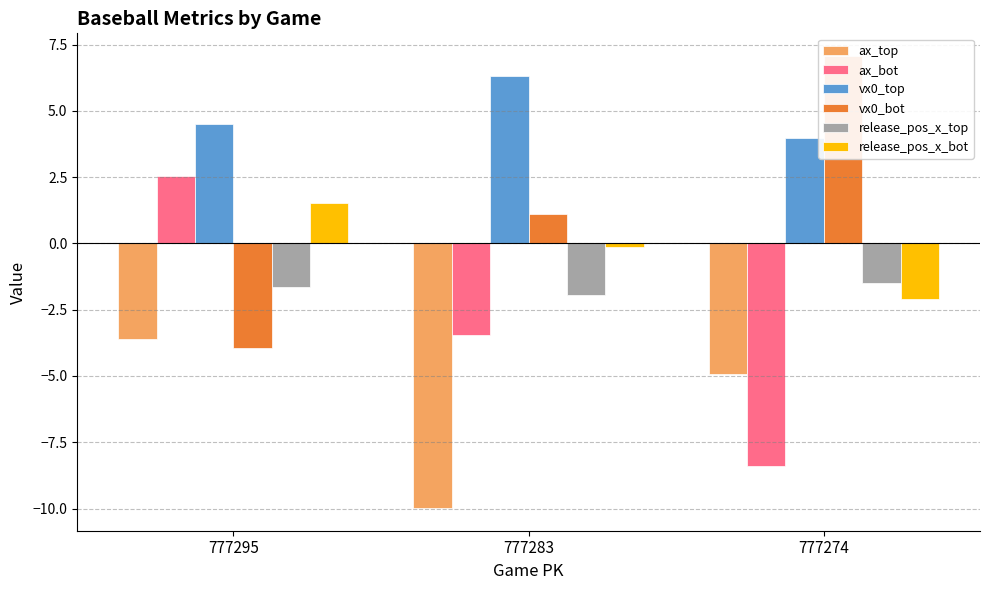

What is the difference between the maximum and minimum values in the ax_bot series?

10.9